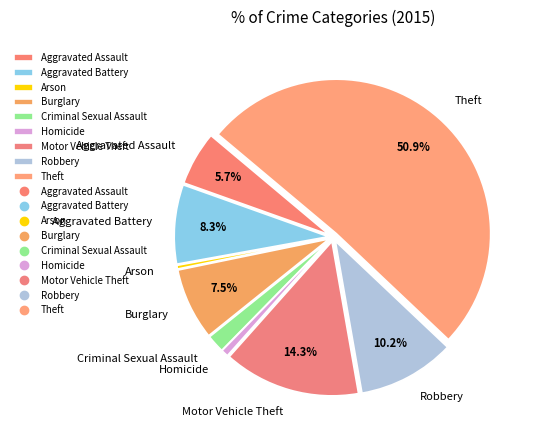

Which category has the biggest portion of the pie?

Theft